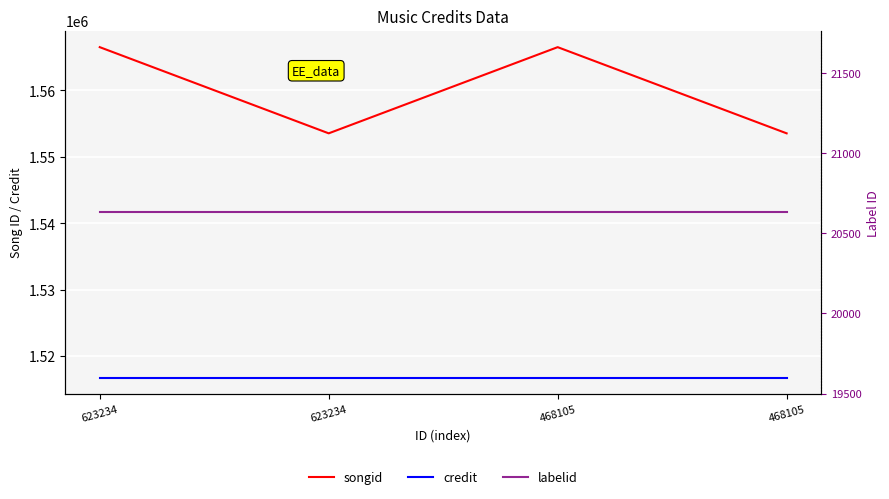

Which has a higher value, 468105 or 468105?

468105